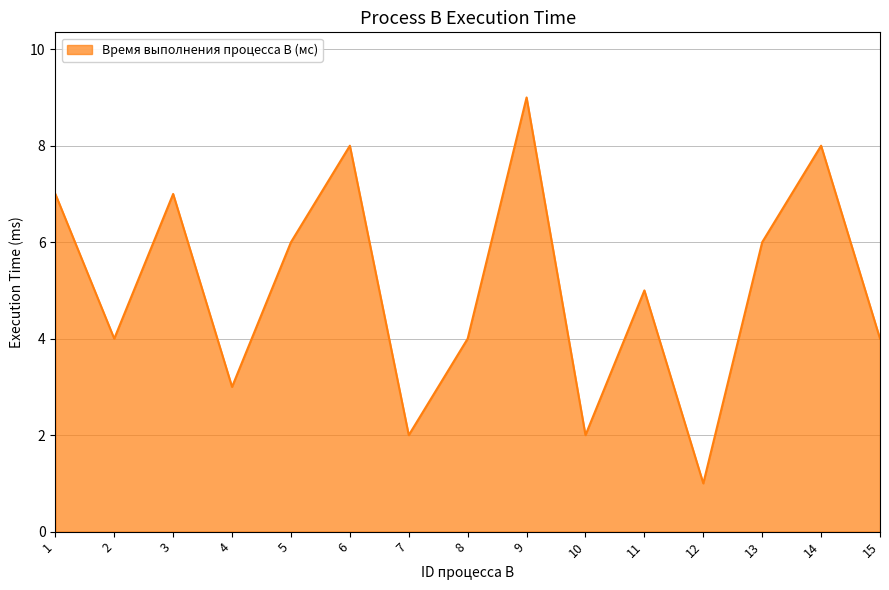

True or false: the data shows 3 at 6.

False